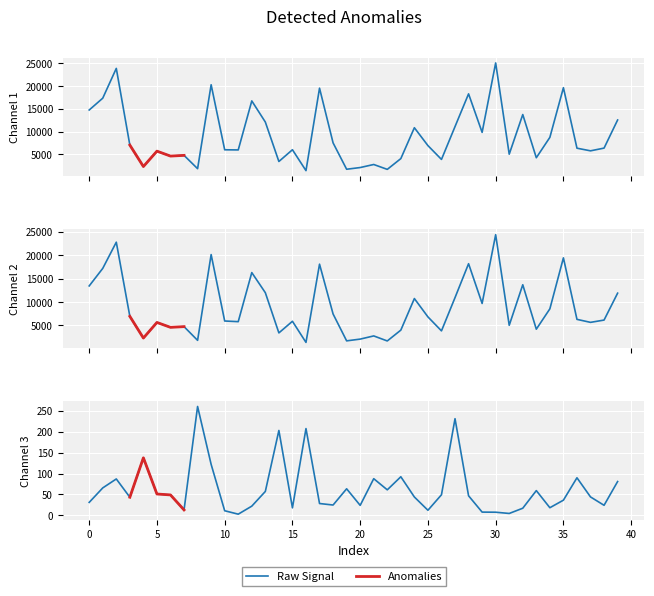

True or false: 현재가 has more than 1 interior local peaks.

True